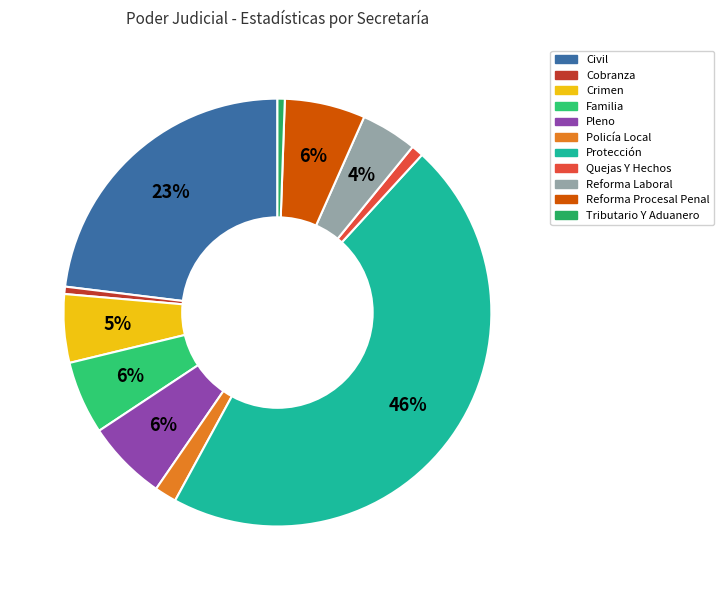

Count the number of slices in the pie.

11